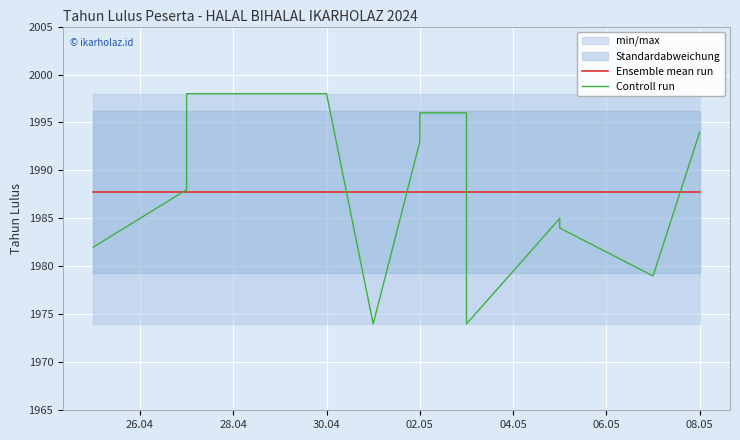

Rank the series at 04.05 from highest to lowest value.

Ensemble mean run, Controll run